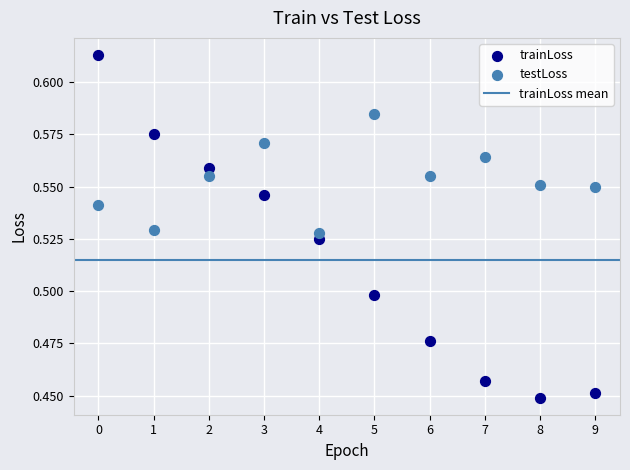

Which series has the largest Y range (max minus min)?

trainLoss